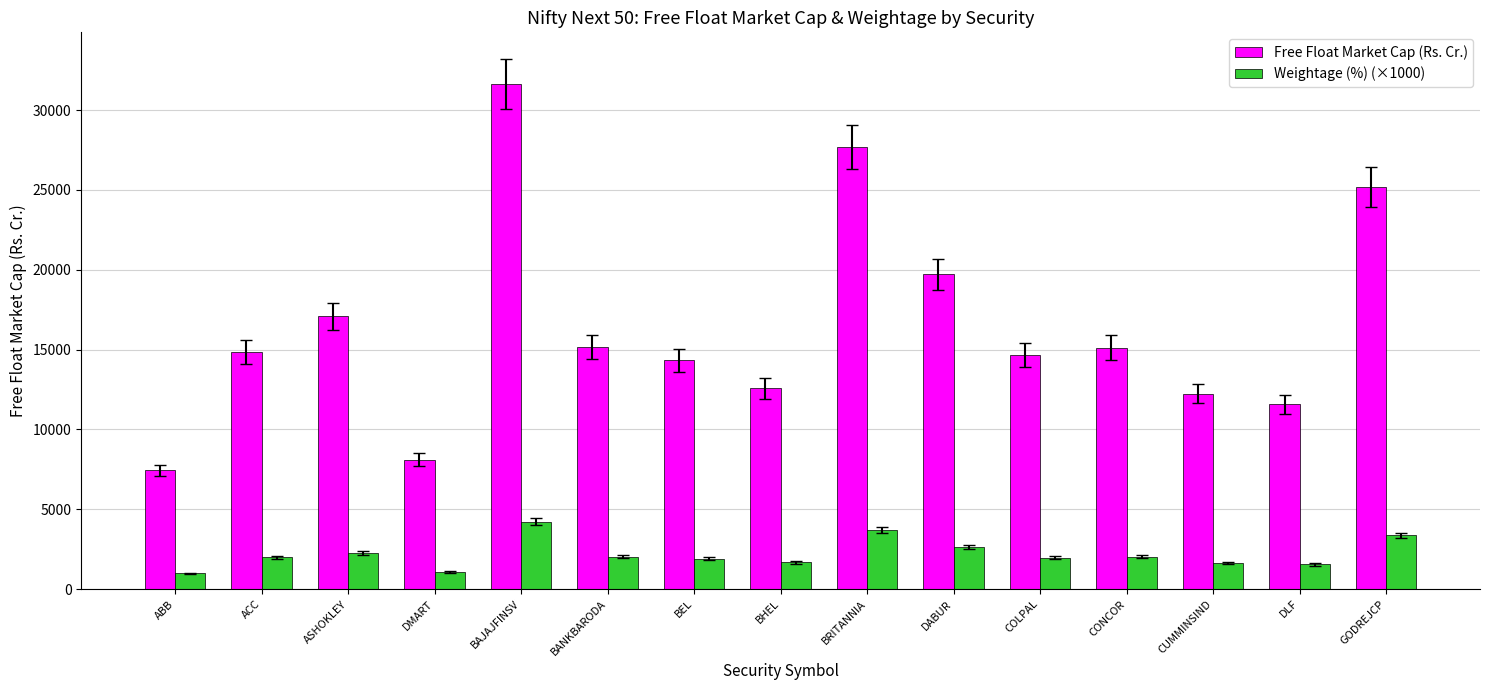

What is the difference between the maximum and minimum values in the Free Float Market Cap (Rs. Cr.) series?

24196.8